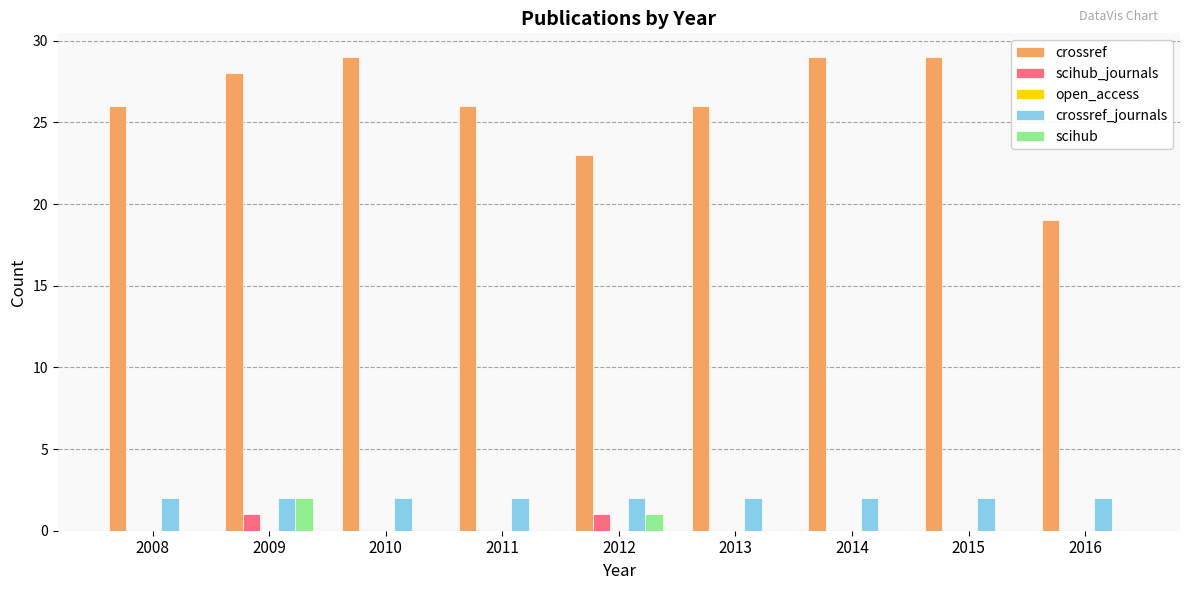

How many series are shown in this chart?

4